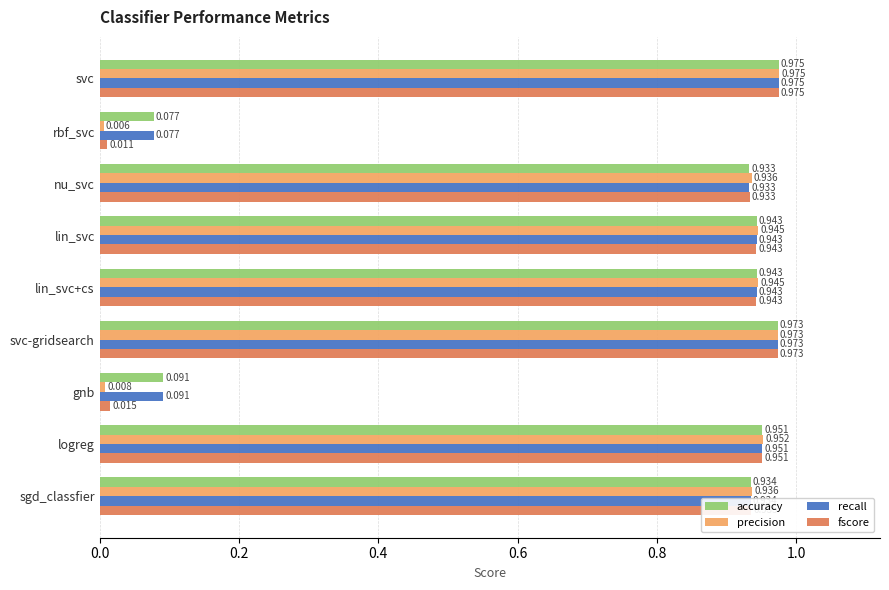

Which series has the widest spread of values?

precision